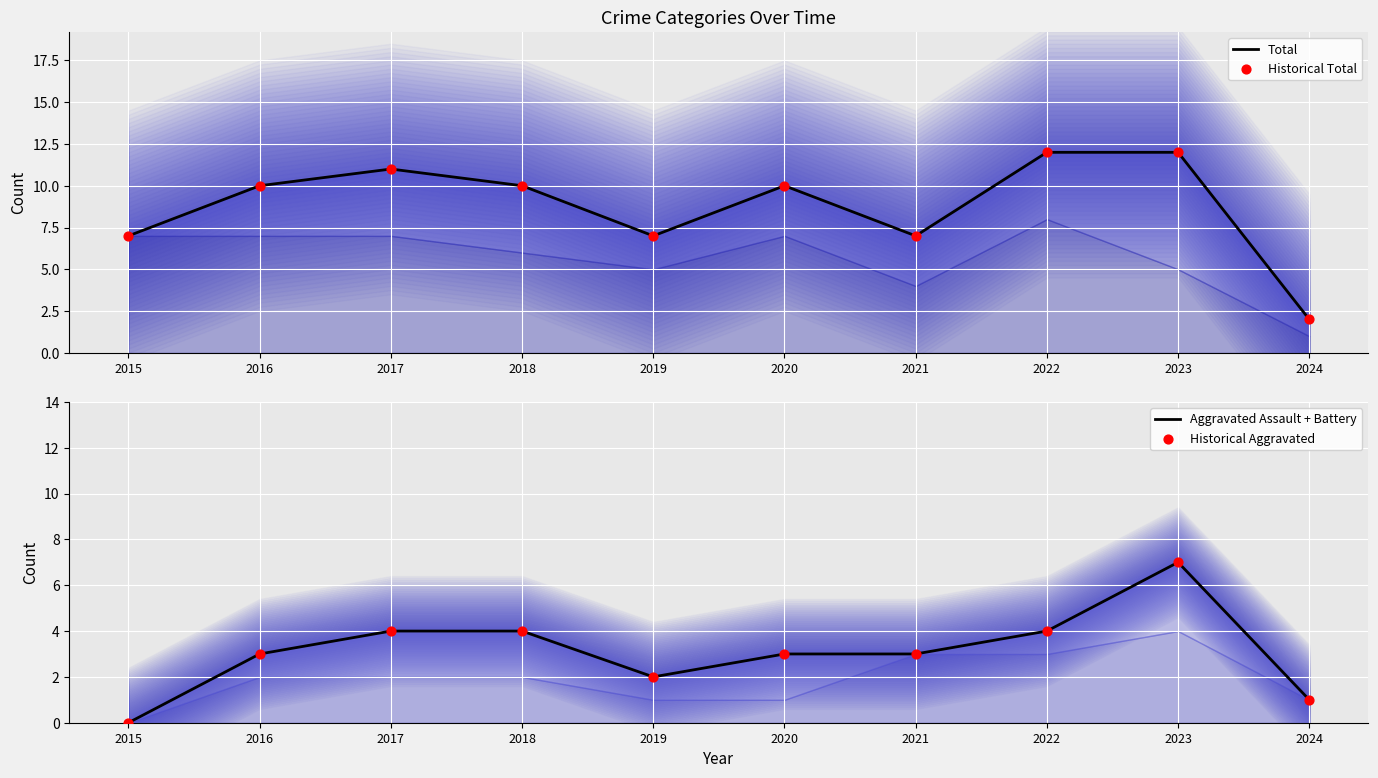

What are all the series names shown in the legend?

Total, Historical Total, Aggravated Assault + Battery, Historical Aggravated